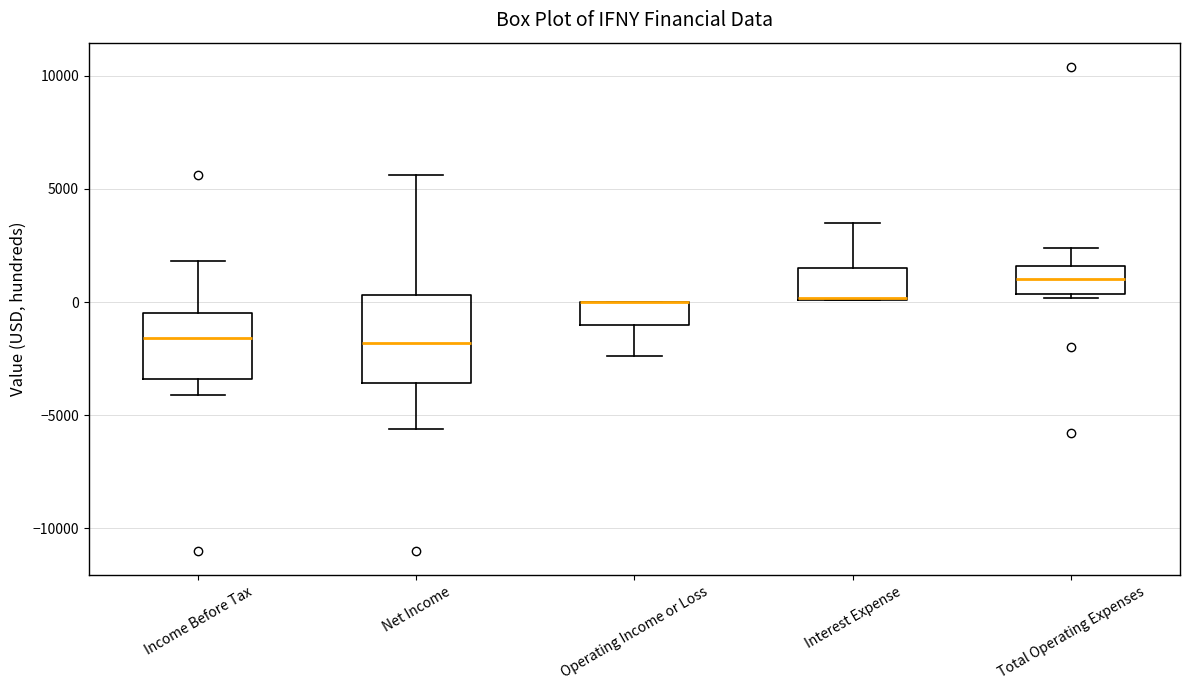

Reading left to right, transcribe this box plot: for each box, give where its median line is, the range the box spans, and where its two whiskers end, as read against the y-axis. The values are not printed on the chart, so give them approximately, as read against the axis.

Income Before Tax: median -1500, box -3500 to -500, whiskers -4000 to 2000
Net Income: median -2000, box -3500 to 500, whiskers -5500 to 5500
Operating Income or Loss: median 0 (drawn on the box's upper edge), box -1000 to 0, whiskers -2500 to 0
Interest Expense: median 0, box 0 to 1500, whiskers 0 to 3500
Total Operating Expenses: median 1000, box 500 to 1500, whiskers 0 to 2500